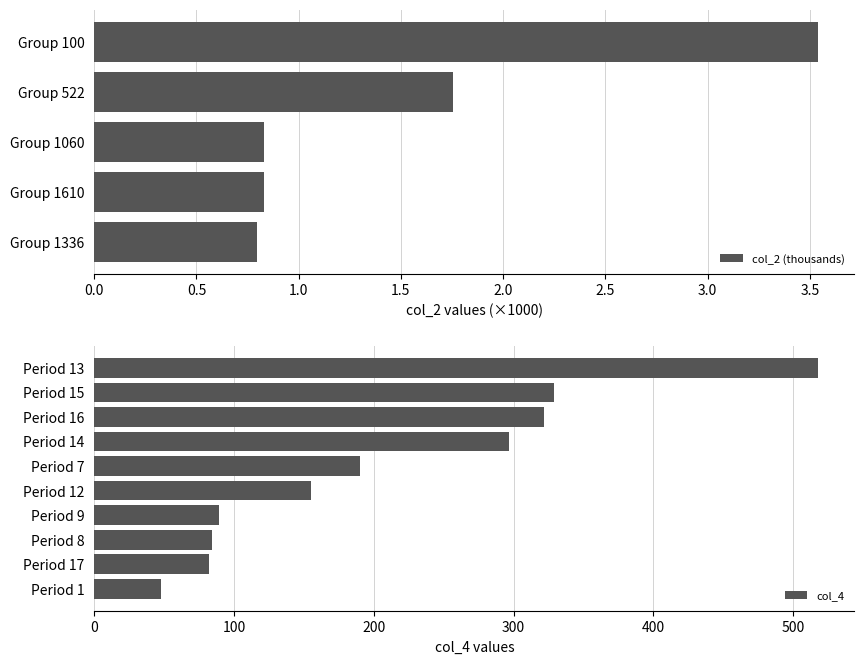

What is the sum of the col_2 (thousands) values at Group 1610 and Group 1336?

1.6